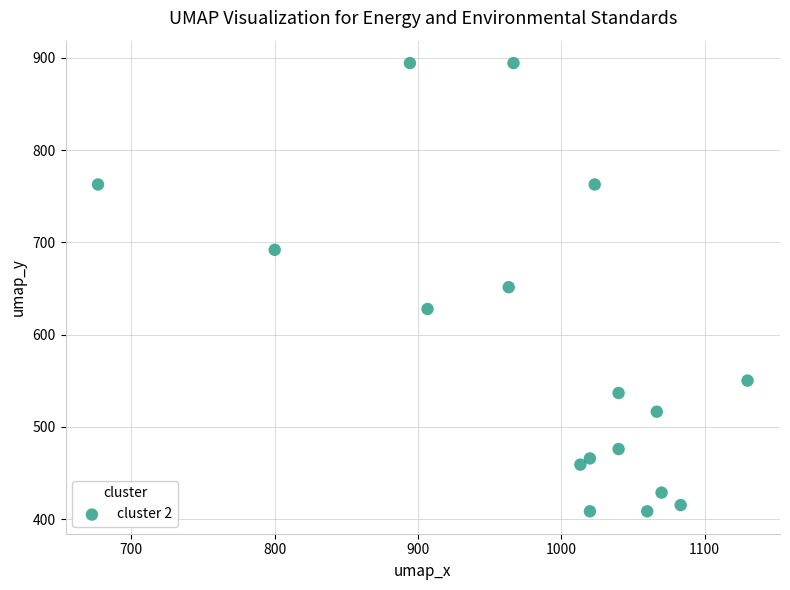

What is the range of X values (max minus min)?

453.3